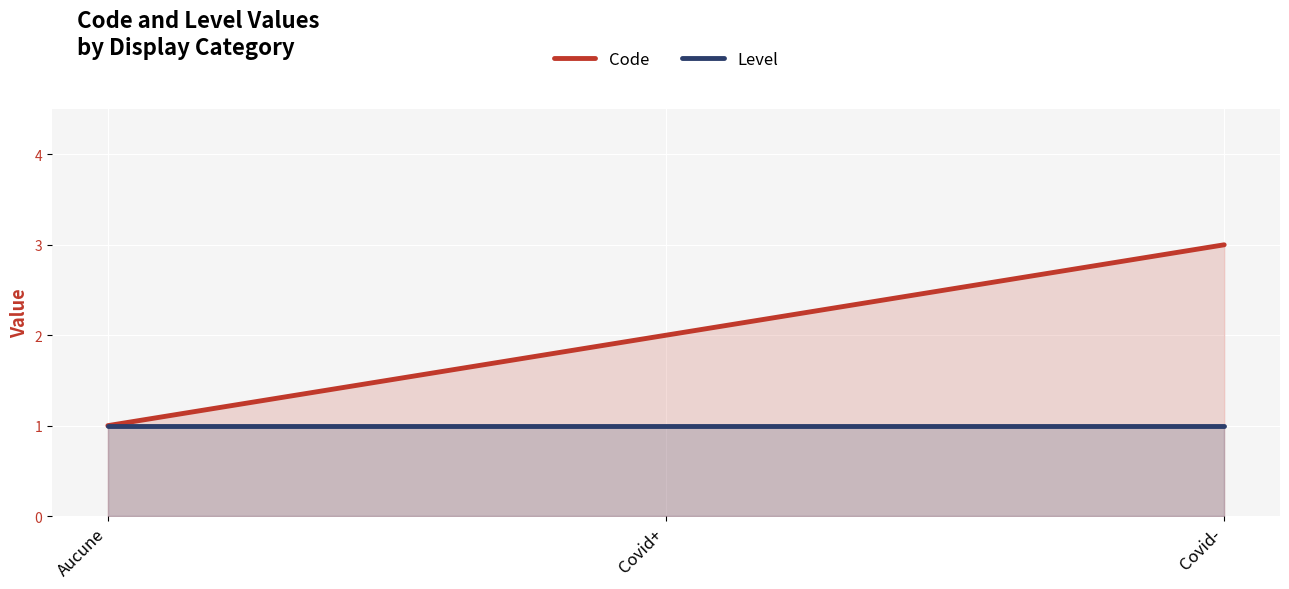

Which series changed the most between Covid+ and Covid-?

Code